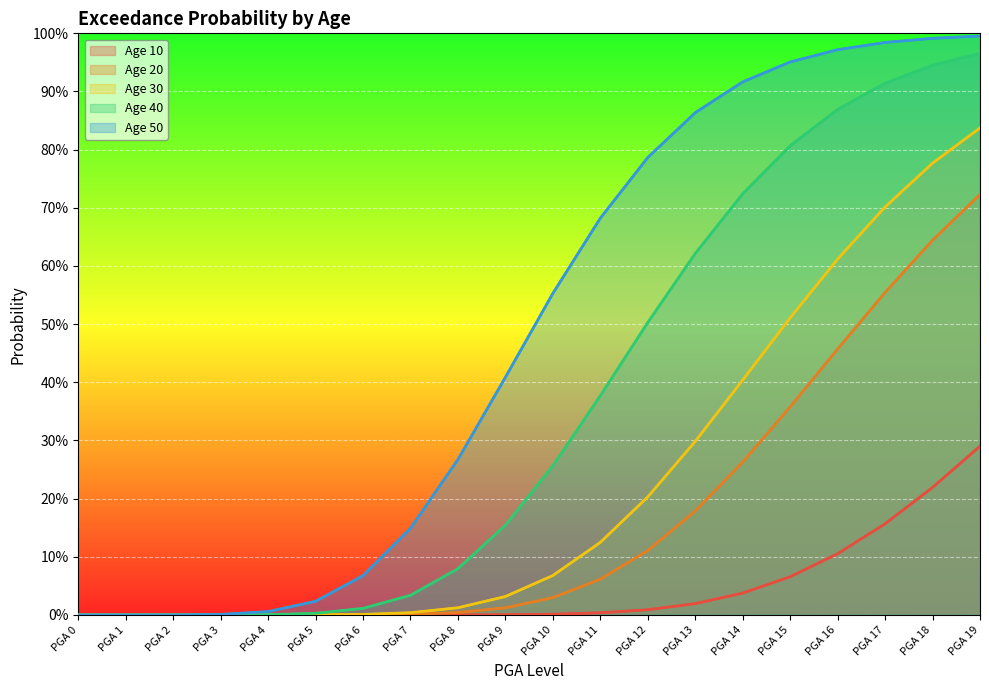

Reading right to left, what are all the values shown in this chart?

Age 10: PGA 19=0.3	PGA 18=0.2	PGA 17=0.2	PGA 16=0.1	PGA 15=0.1	PGA 14=0.0	PGA 13=0.0	PGA 12=0.0	PGA 11=0.0	PGA 10=0.0	PGA 9=0.0	PGA 8=0.0	PGA 7=0.0	PGA 6=0.0	PGA 5=0.0	PGA 4=0.0	PGA 3=0.0	PGA 2=0.0	PGA 1=0.0	PGA 0=0.0
Age 20: PGA 19=0.7	PGA 18=0.6	PGA 17=0.6	PGA 16=0.5	PGA 15=0.4	PGA 14=0.3	PGA 13=0.2	PGA 12=0.1	PGA 11=0.1	PGA 10=0.0	PGA 9=0.0	PGA 8=0.0	PGA 7=0.0	PGA 6=0.0	PGA 5=0.0	PGA 4=0.0	PGA 3=0.0	PGA 2=0.0	PGA 1=0.0	PGA 0=0.0
Age 30: PGA 19=0.8	PGA 18=0.8	PGA 17=0.7	PGA 16=0.6	PGA 15=0.5	PGA 14=0.4	PGA 13=0.3	PGA 12=0.2	PGA 11=0.1	PGA 10=0.1	PGA 9=0.0	PGA 8=0.0	PGA 7=0.0	PGA 6=0.0	PGA 5=0.0	PGA 4=0.0	PGA 3=0.0	PGA 2=0.0	PGA 1=0.0	PGA 0=0.0
Age 40: PGA 19=1.0	PGA 18=0.9	PGA 17=0.9	PGA 16=0.9	PGA 15=0.8	PGA 14=0.7	PGA 13=0.6	PGA 12=0.5	PGA 11=0.4	PGA 10=0.3	PGA 9=0.2	PGA 8=0.1	PGA 7=0.0	PGA 6=0.0	PGA 5=0.0	PGA 4=0.0	PGA 3=0.0	PGA 2=0.0	PGA 1=0.0	PGA 0=0.0
Age 50: PGA 19=1.0	PGA 18=1.0	PGA 17=1.0	PGA 16=1.0	PGA 15=1.0	PGA 14=0.9	PGA 13=0.9	PGA 12=0.8	PGA 11=0.7	PGA 10=0.6	PGA 9=0.4	PGA 8=0.3	PGA 7=0.1	PGA 6=0.1	PGA 5=0.0	PGA 4=0.0	PGA 3=0.0	PGA 2=0.0	PGA 1=0.0	PGA 0=0.0